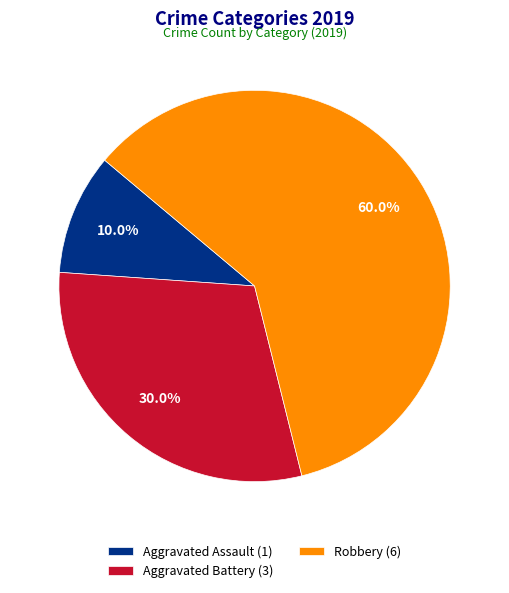

Which category has the smallest portion of the pie?

Aggravated Assault (1)